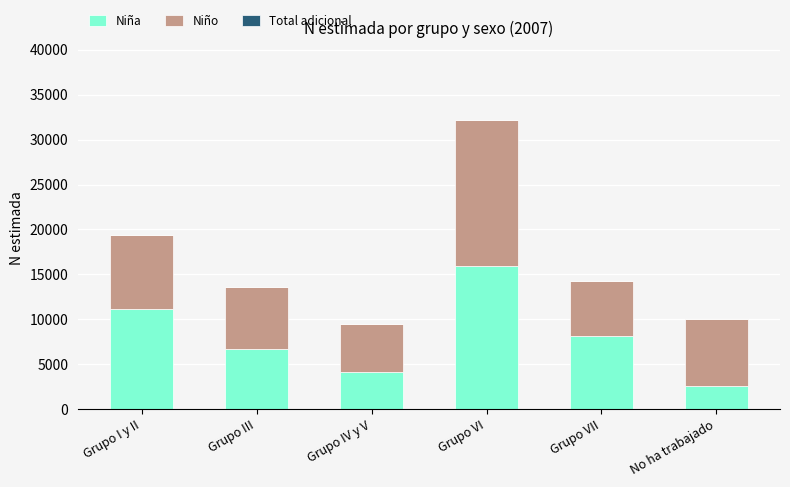

What is the total value across all series at No ha trabajado?

10064